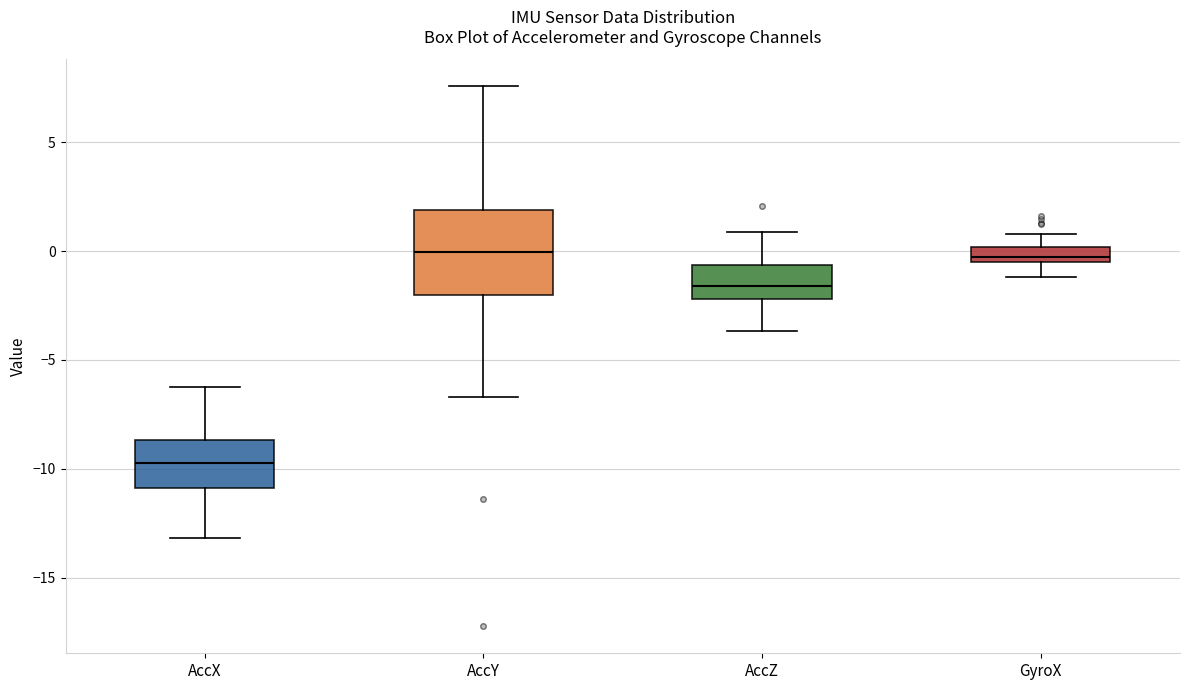

Where does the upper whisker of the box for AccY end on the y-axis? The values are not printed on the chart, so give them approximately, as read against the axis.

7.5